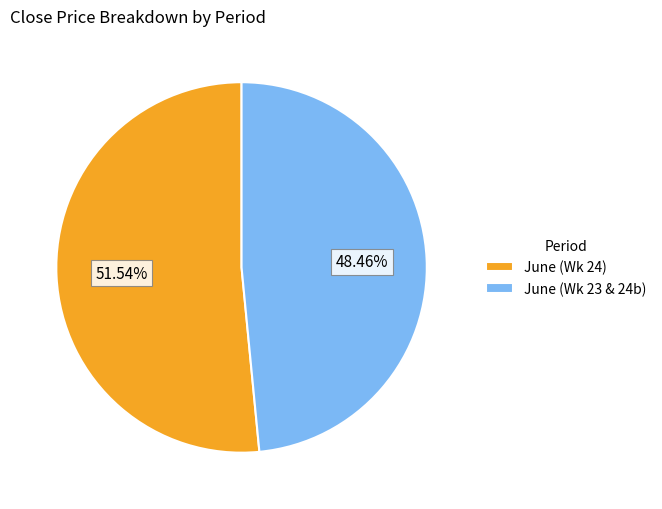

What is the smallest slice in the pie chart?

June (Wk 23 & 24b)